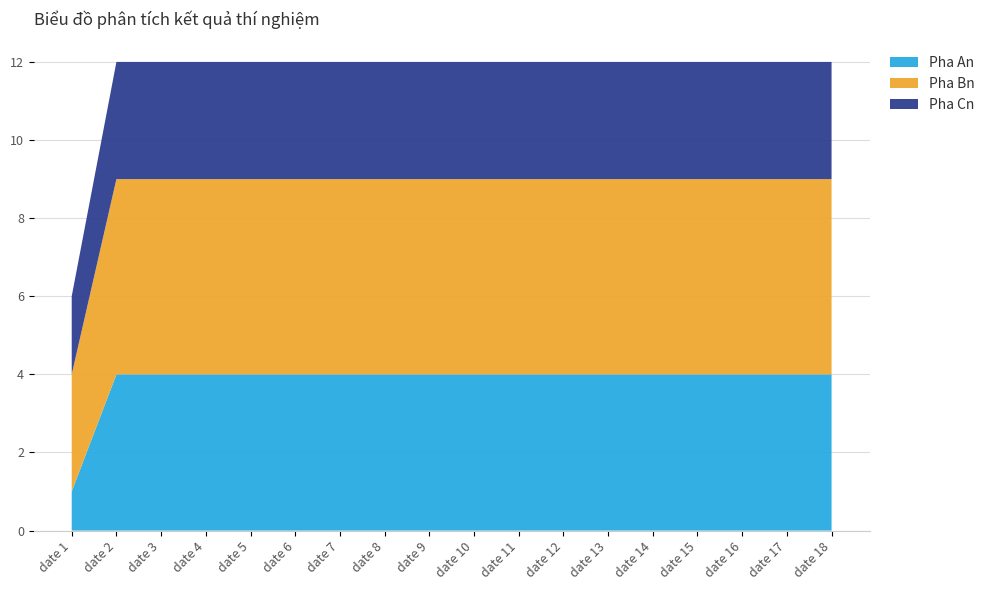

Reading left to right, list all the values displayed in this chart.

Pha An: date 1=1	date 2=4	date 3=4	date 4=4	date 5=4	date 6=4	date 7=4	date 8=4	date 9=4	date 10=4	date 11=4	date 12=4	date 13=4	date 14=4	date 15=4	date 16=4	date 17=4	date 18=4
Pha Bn: date 1=3	date 2=5	date 3=5	date 4=5	date 5=5	date 6=5	date 7=5	date 8=5	date 9=5	date 10=5	date 11=5	date 12=5	date 13=5	date 14=5	date 15=5	date 16=5	date 17=5	date 18=5
Pha Cn: date 1=2	date 2=3	date 3=3	date 4=3	date 5=3	date 6=3	date 7=3	date 8=3	date 9=3	date 10=3	date 11=3	date 12=3	date 13=3	date 14=3	date 15=3	date 16=3	date 17=3	date 18=3